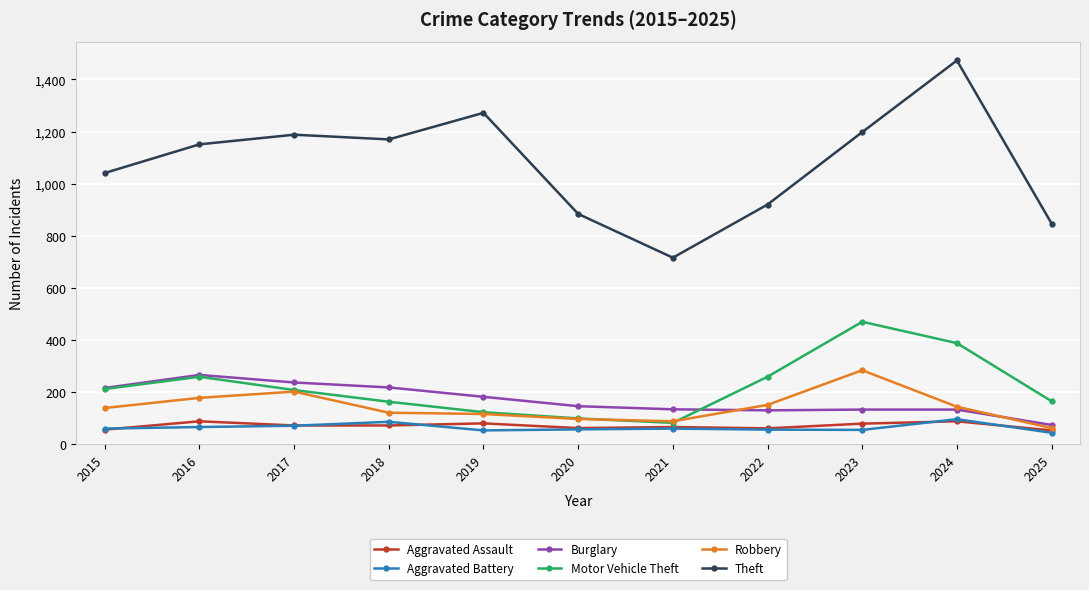

True or false: Aggravated Battery and Theft intersect in this chart.

False